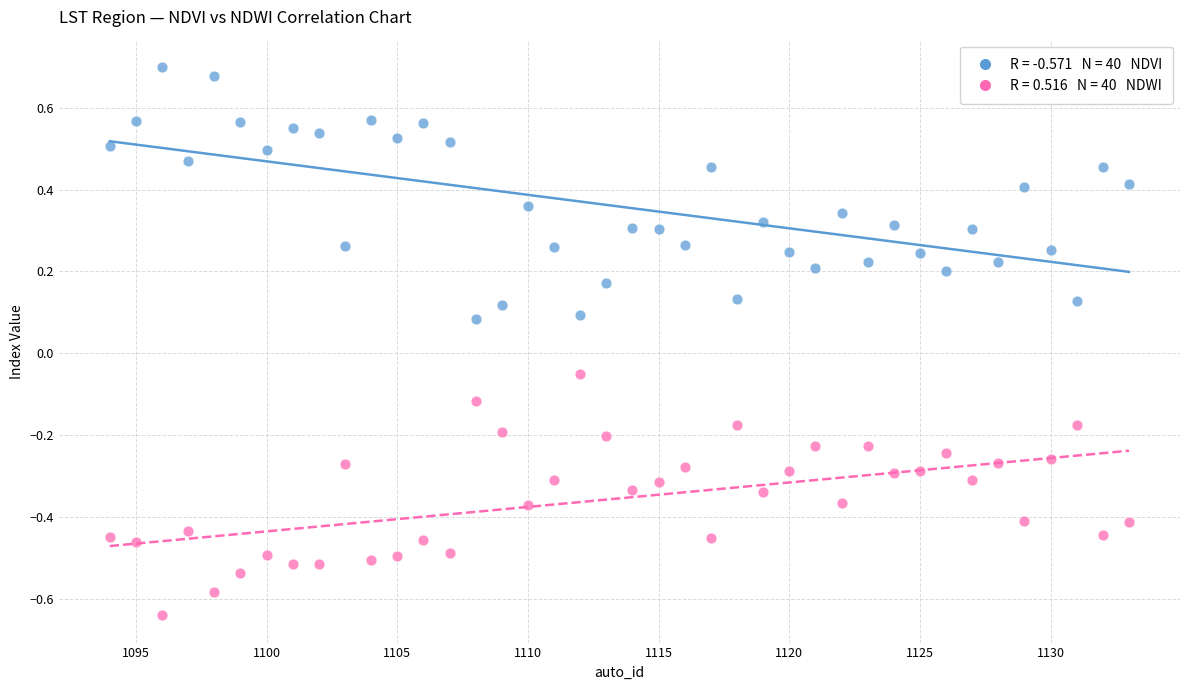

Across all data points, what is the range of Y values (max minus min)?

1.3